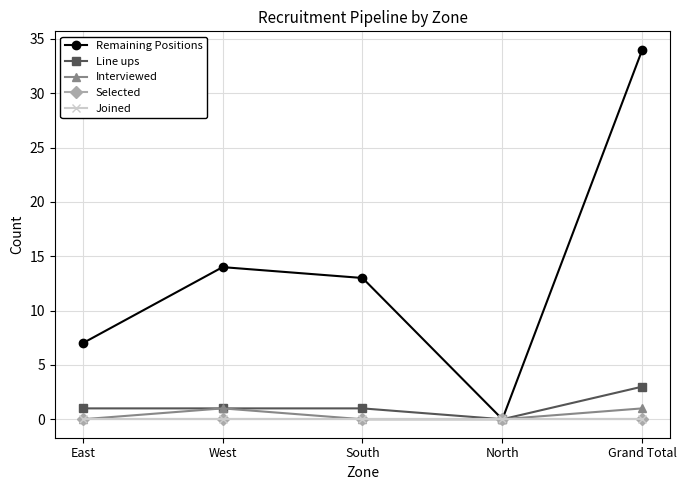

What is the value of the Line ups point at the 1st from the left?

1